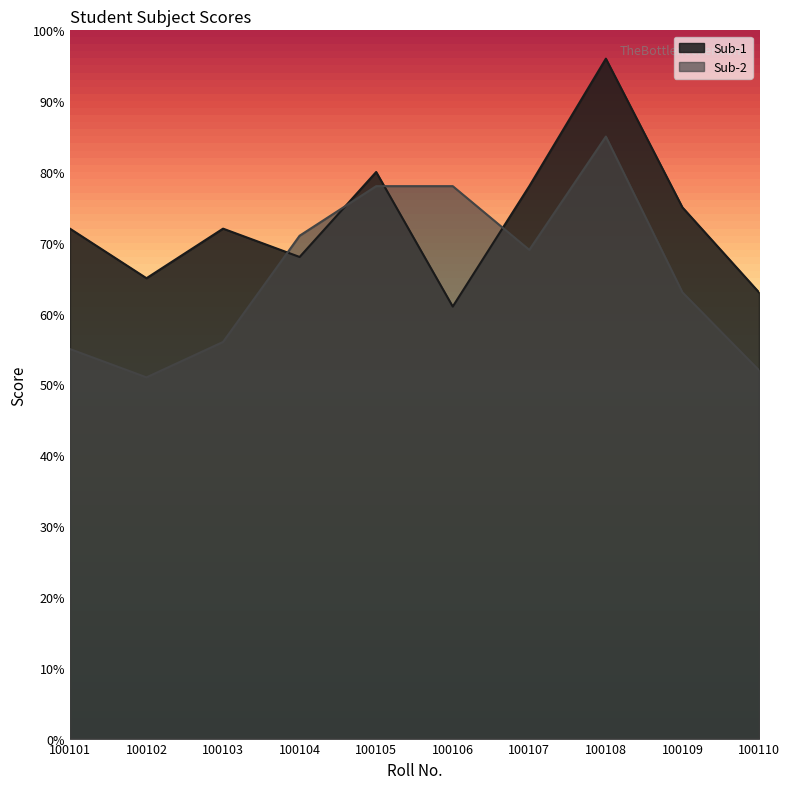

Which category has the highest value in the Sub-2 series?

100108